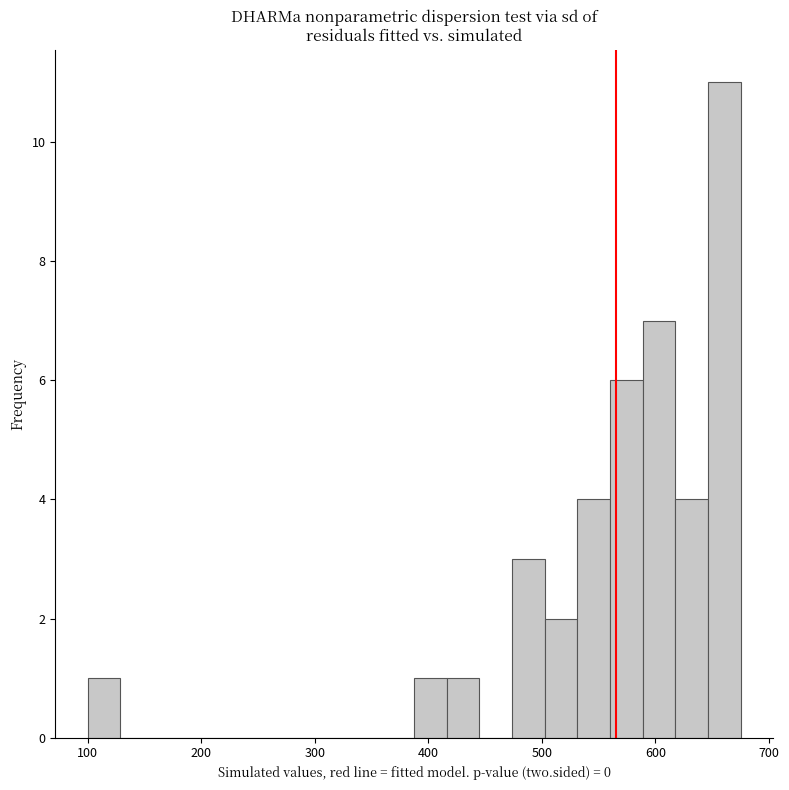

Around what value on the x-axis is the tallest bar? Give the approximate position of its centre, as read against the axis.

660